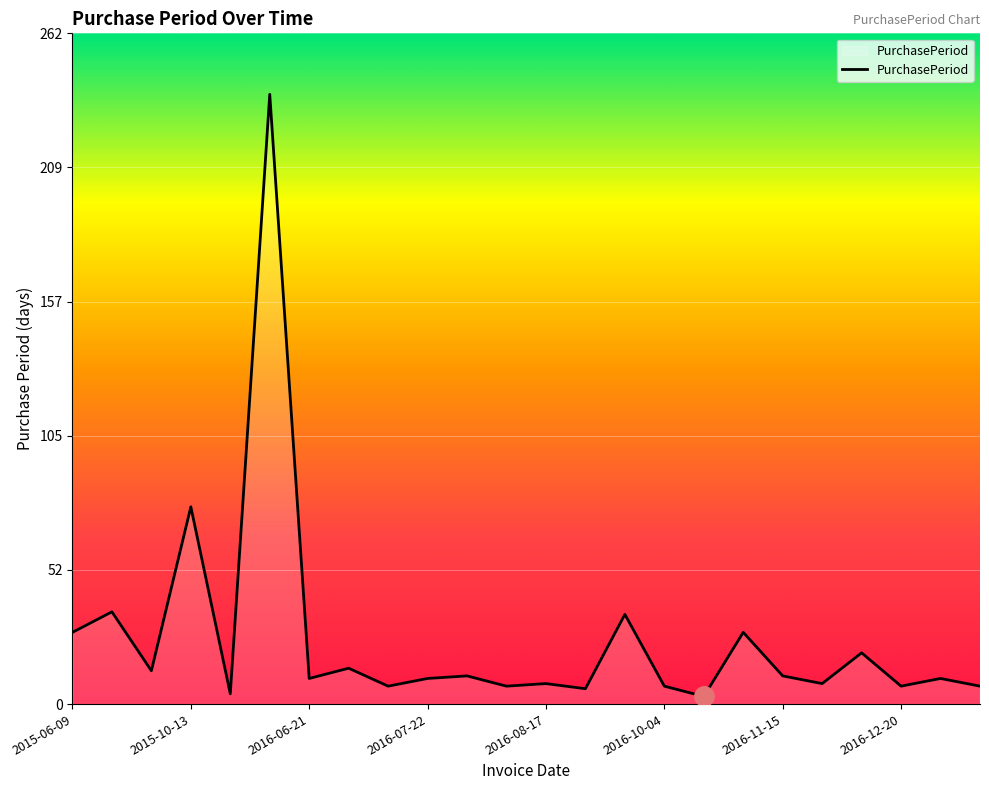

What is the smallest value displayed?

3